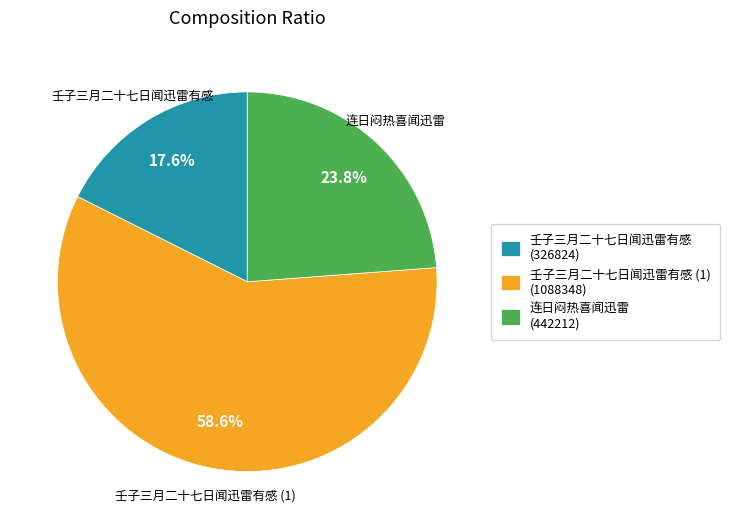

Rank the categories by value from lowest to highest.

壬子三月二十七日闻迅雷有感, 连日闷热喜闻迅雷, 壬子三月二十七日闻迅雷有感 (1)